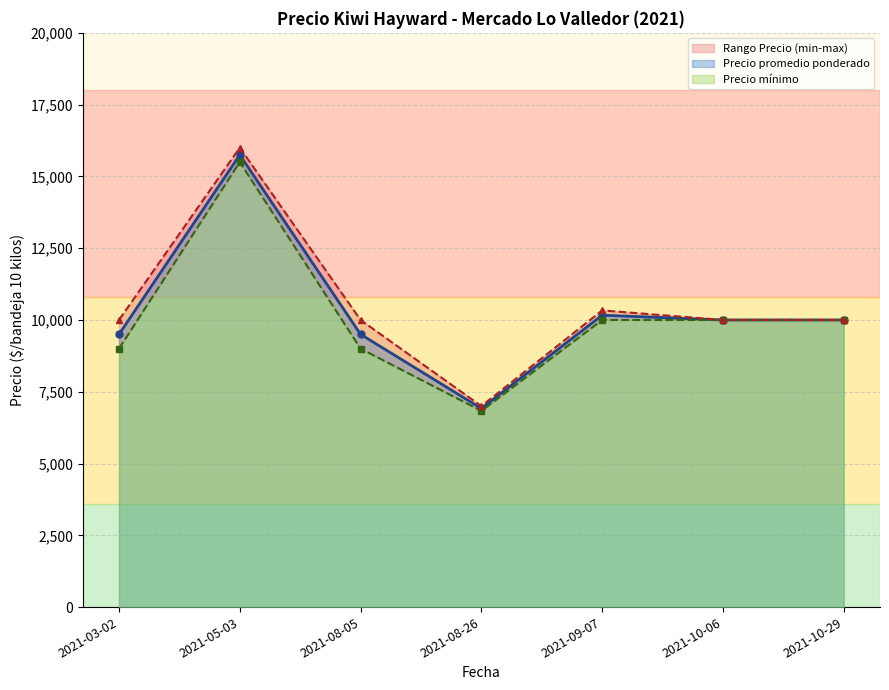

What is the value of the Precio promedio ponderado point at the 5th from the left?

10166.7